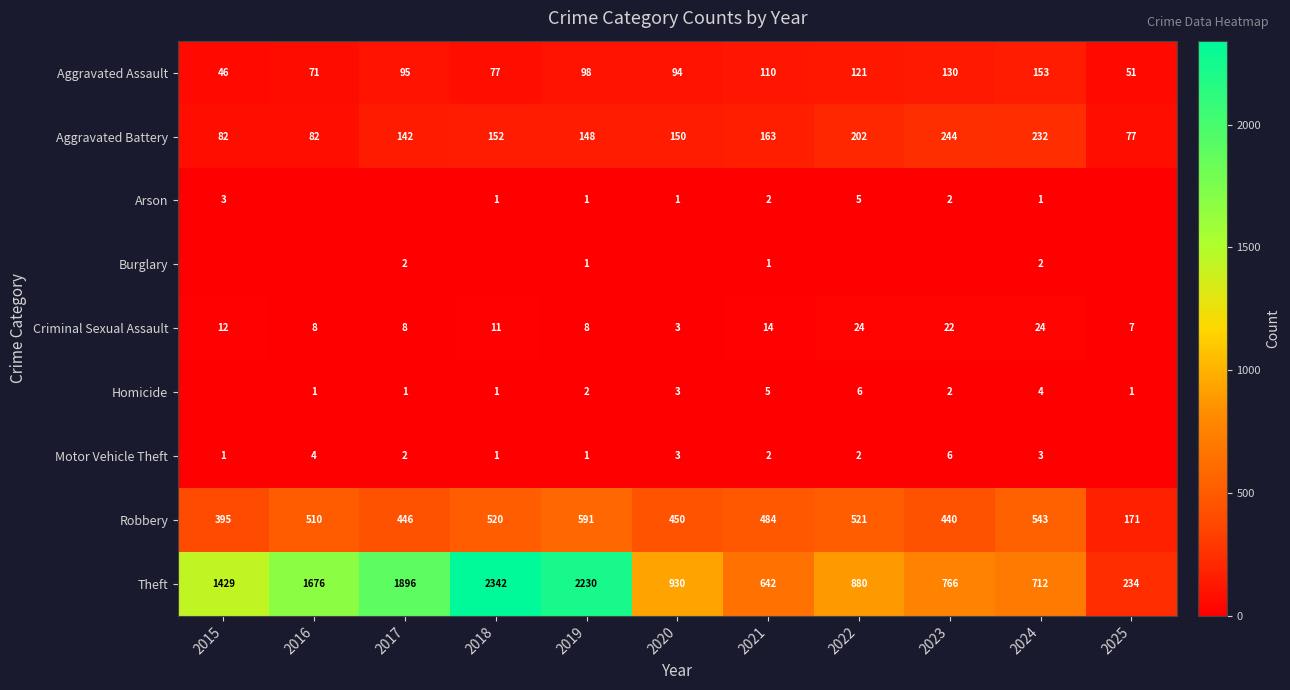

What is the approximate value of Theft at 2022?

880